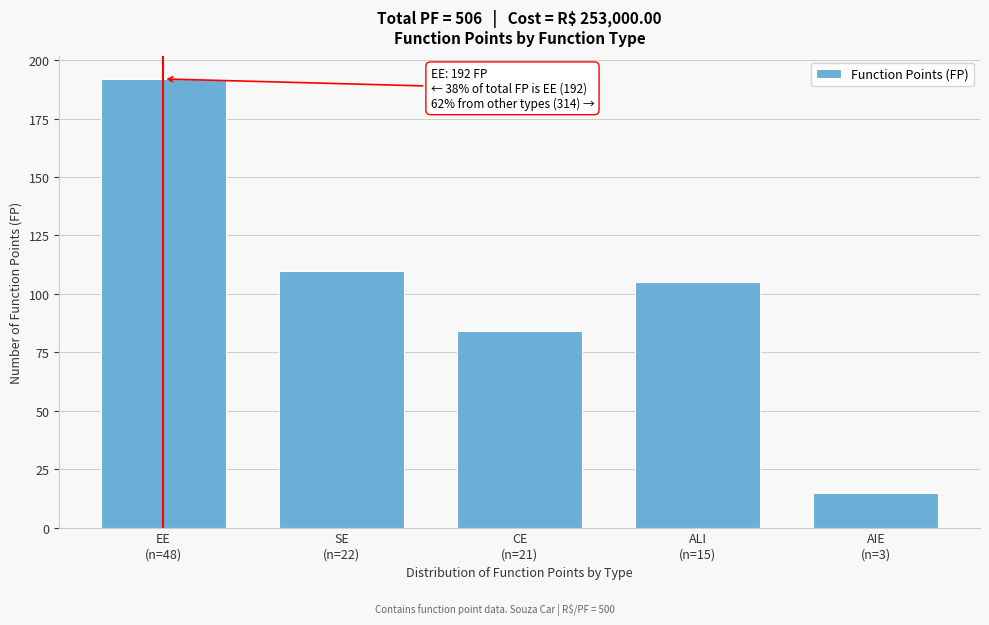

Reading right to left, what are all the values shown in this chart?

15	105	84	110	192